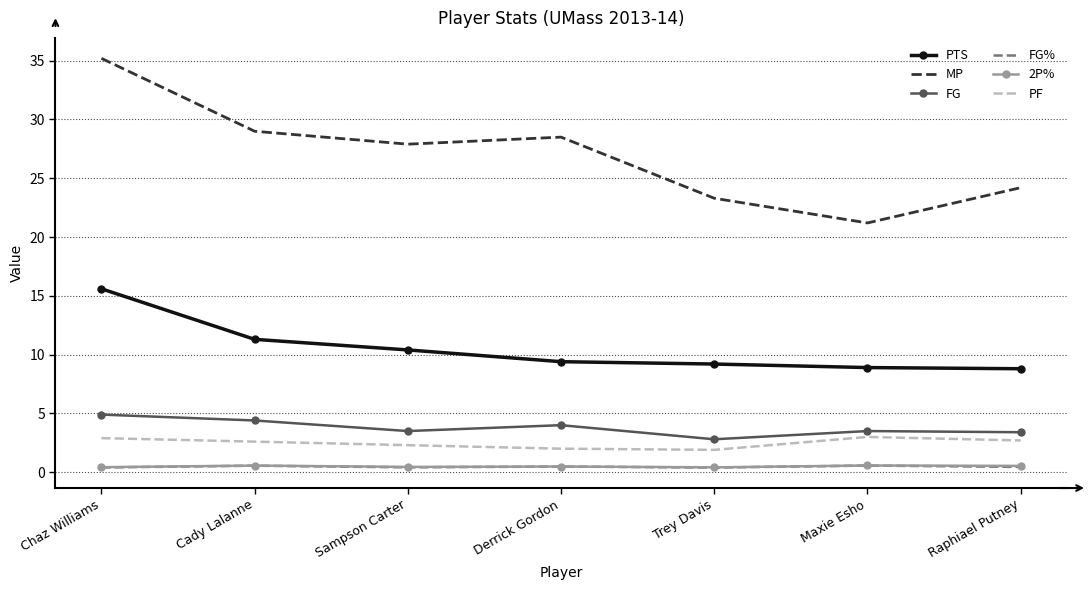

What is the greatest value displayed?

35.2